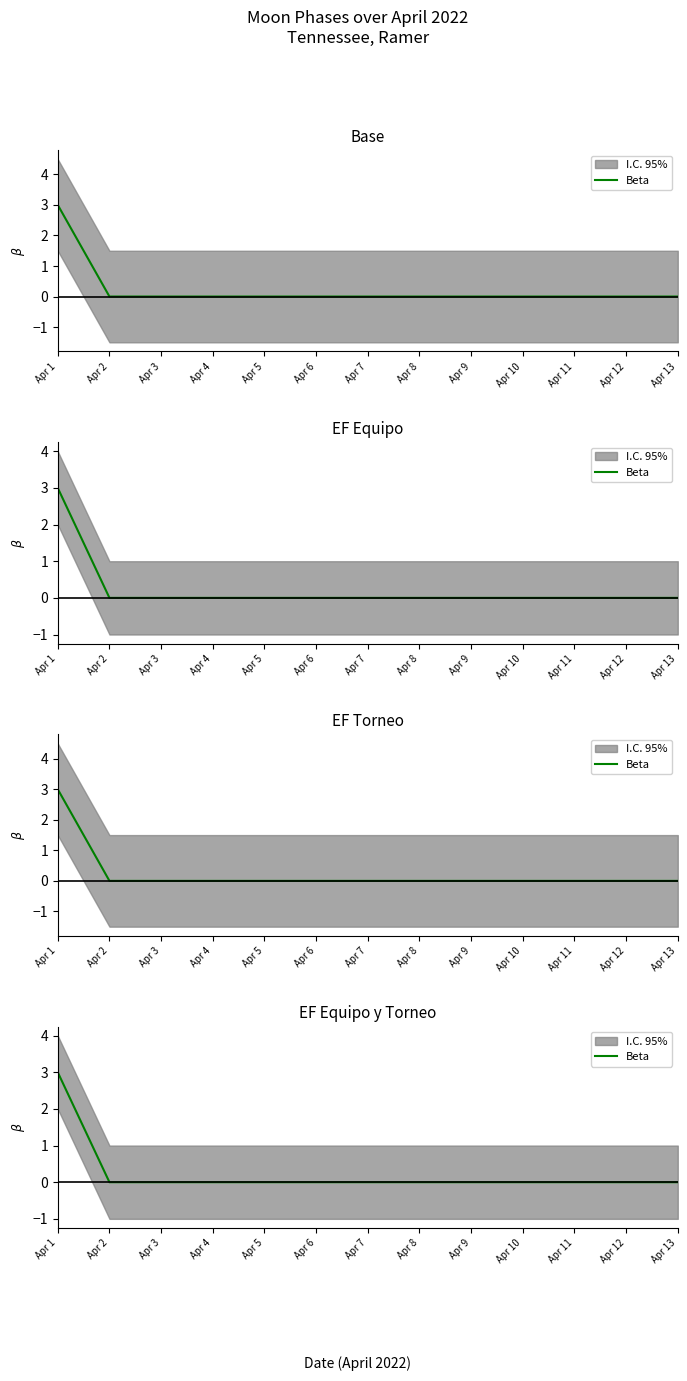

At which label is the value closest to 1?

Apr 2